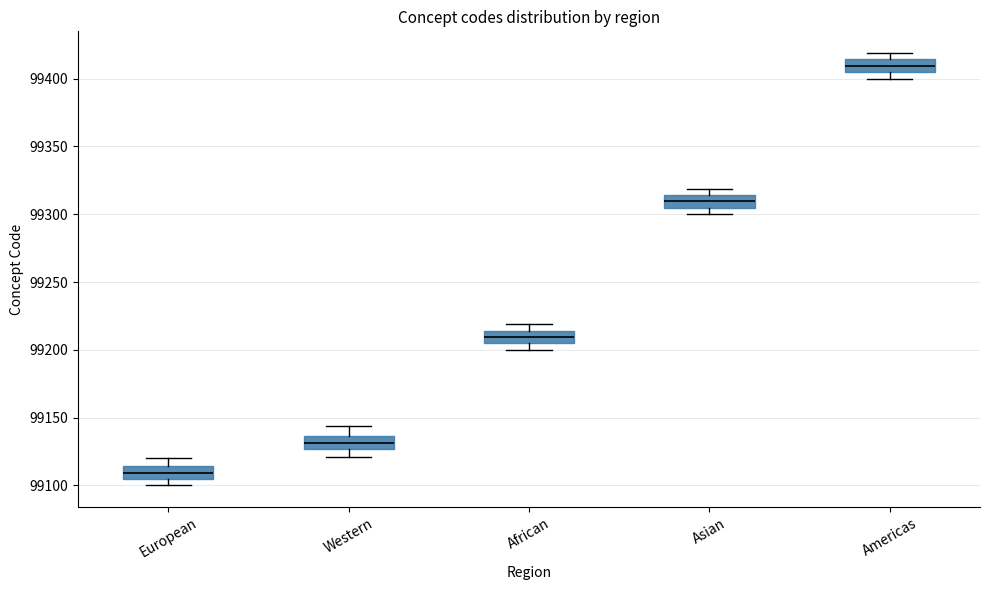

Reading left to right, transcribe this box plot: for each box, give where its median line is, the range the box spans, and where its two whiskers end, as read against the y-axis. The values are not printed on the chart, so give them approximately, as read against the axis.

European: median 99110, box 99105 to 99115, whiskers 99100 to 99120
Western: median 99130, box 99125 to 99135, whiskers 99120 to 99145
African: median 99210, box 99205 to 99215, whiskers 99200 to 99220
Asian: median 99310, box 99305 to 99315, whiskers 99300 to 99320
Americas: median 99410, box 99405 to 99415, whiskers 99400 to 99420